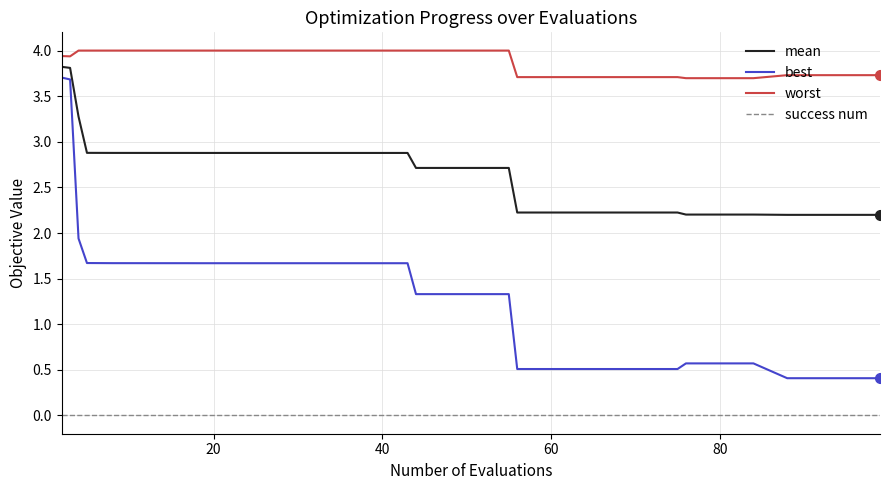

True or false: worst and best cross at least once.

False